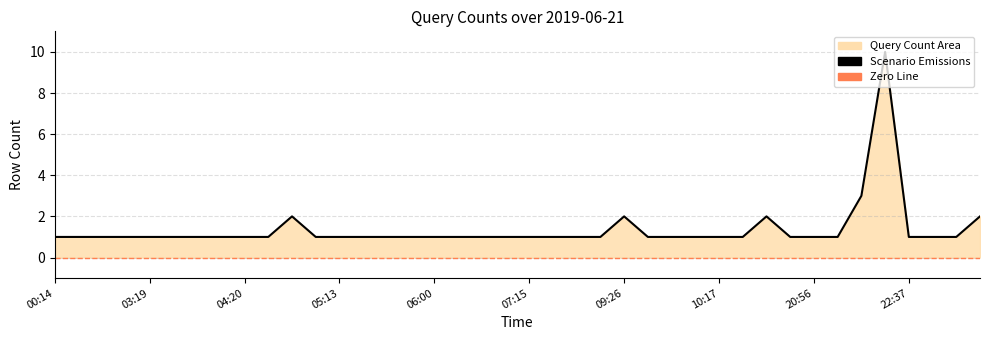

At which category does the data reach its first local peak?

04:42